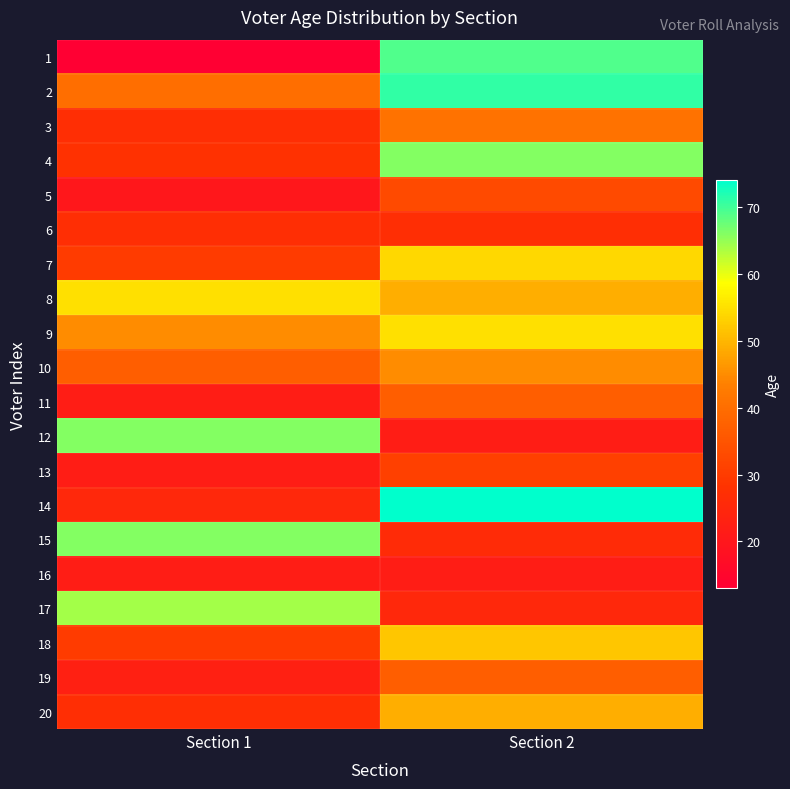

Between Section 1 and Section 2, which is larger?

Section 2